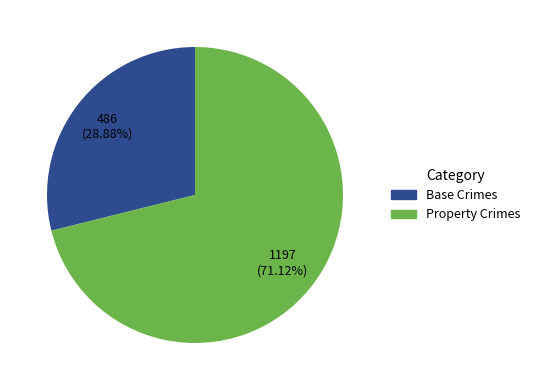

Does any single category account for the majority?

Yes